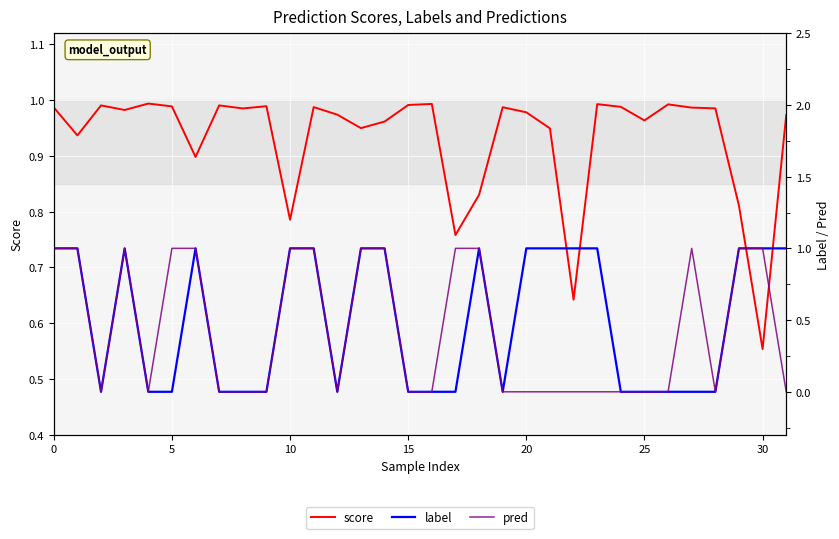

Which series has the largest range (max minus min)?

label